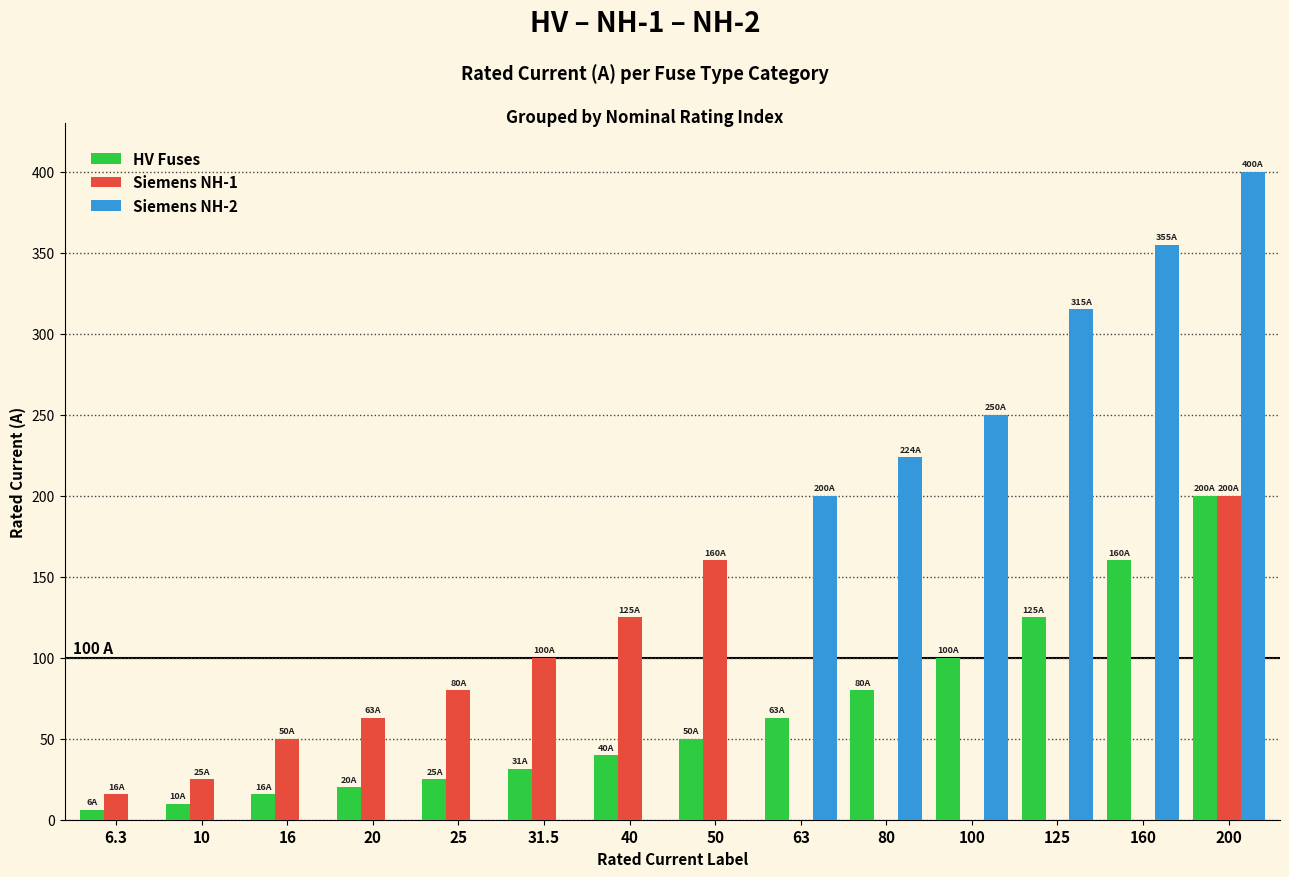

Is it true that Siemens NH-2 equals 0.0 at 20?

True